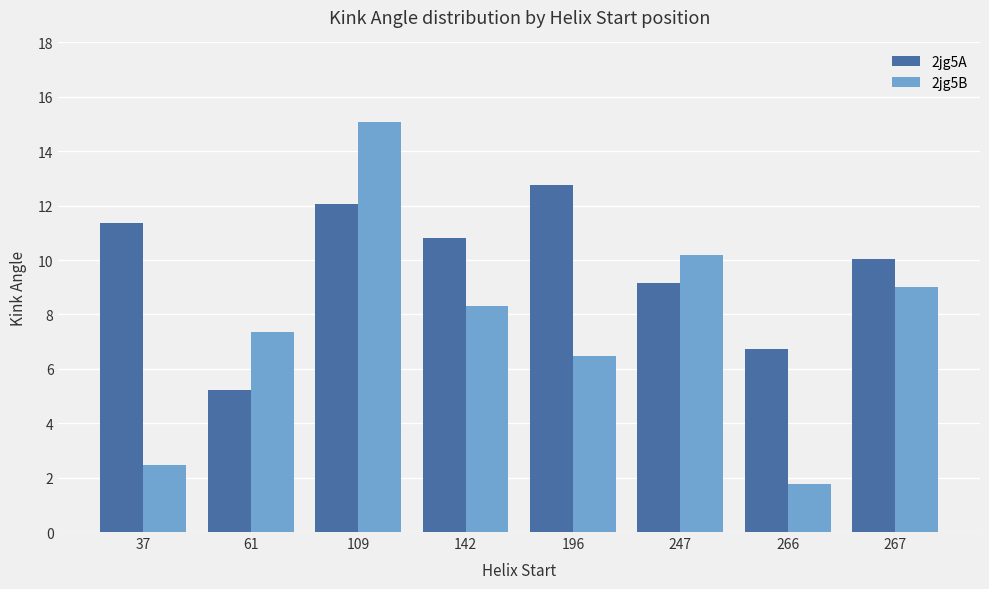

Which series has the largest total across all categories?

2jg5A